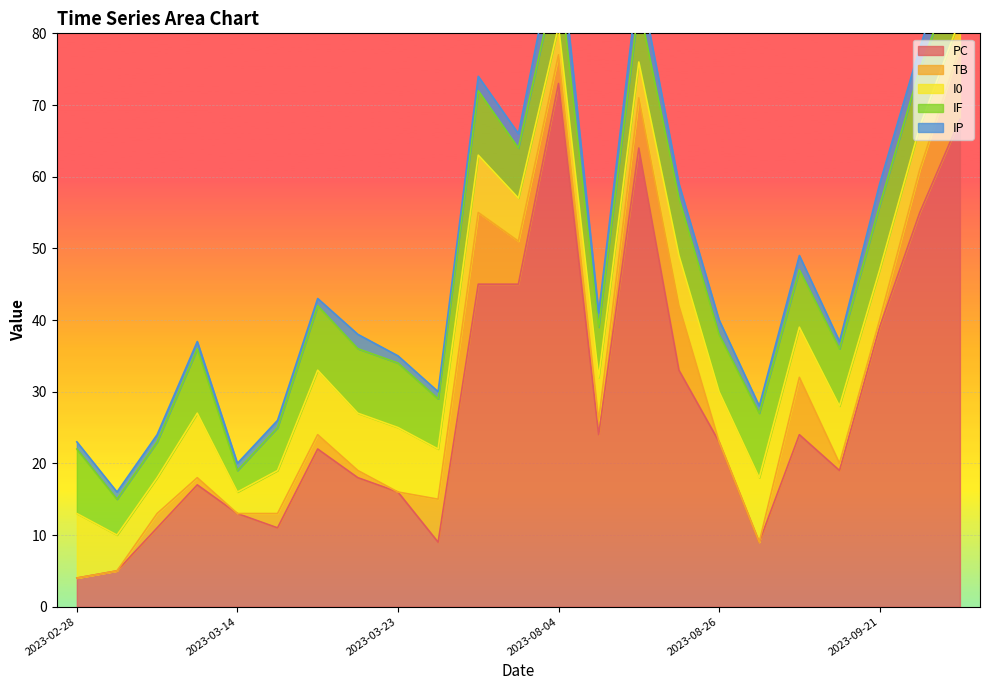

What is the difference between the highest and lowest values at 2023-03-23?

16